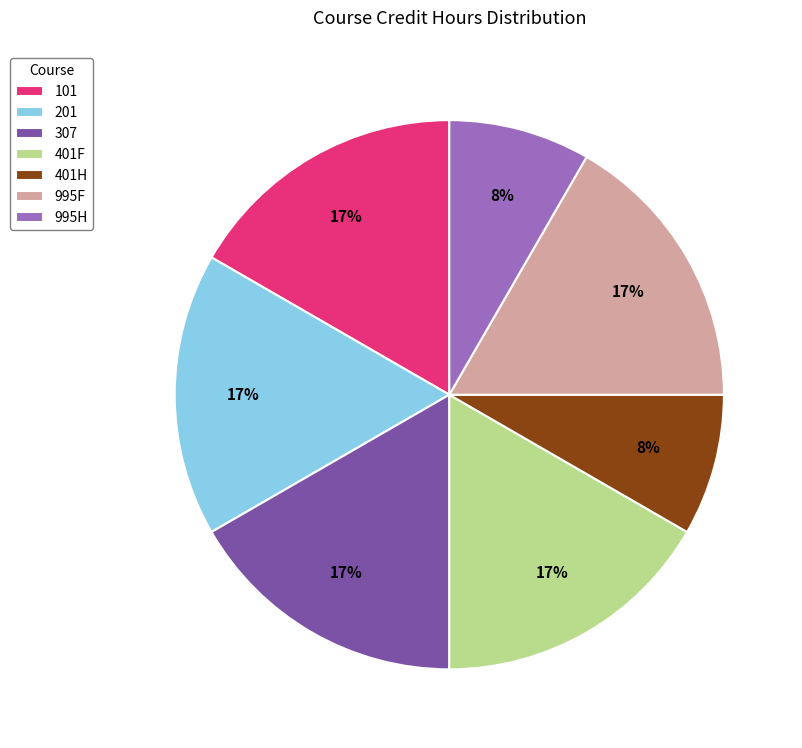

What percentage is the 401F slice, to the nearest percent?

17%